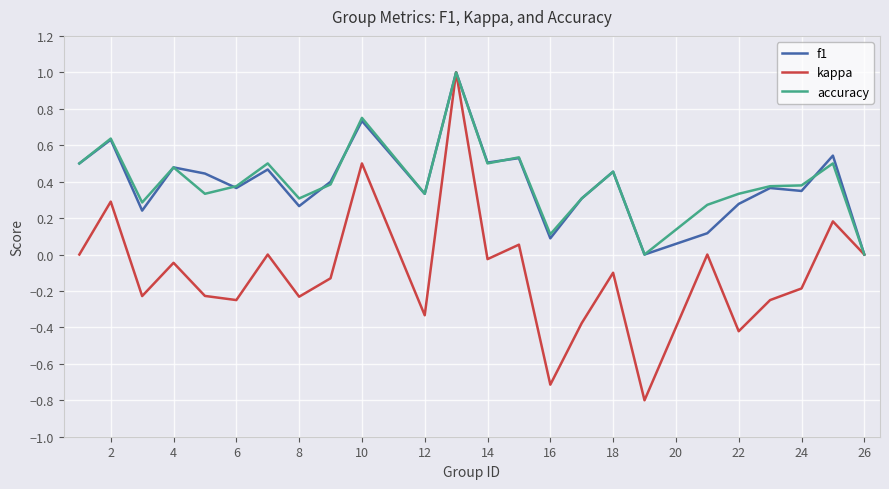

What is the minimum value shown in the chart?

-0.8